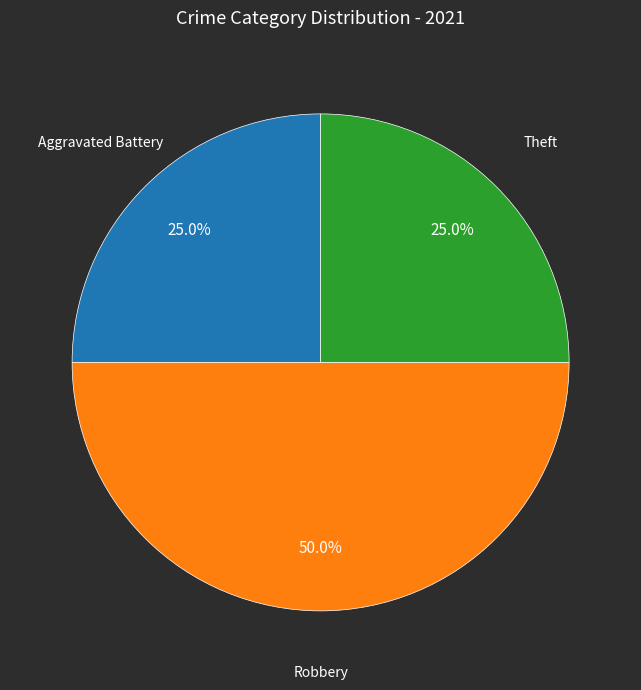

True or false: Aggravated Battery accounts for 25% of the total.

True